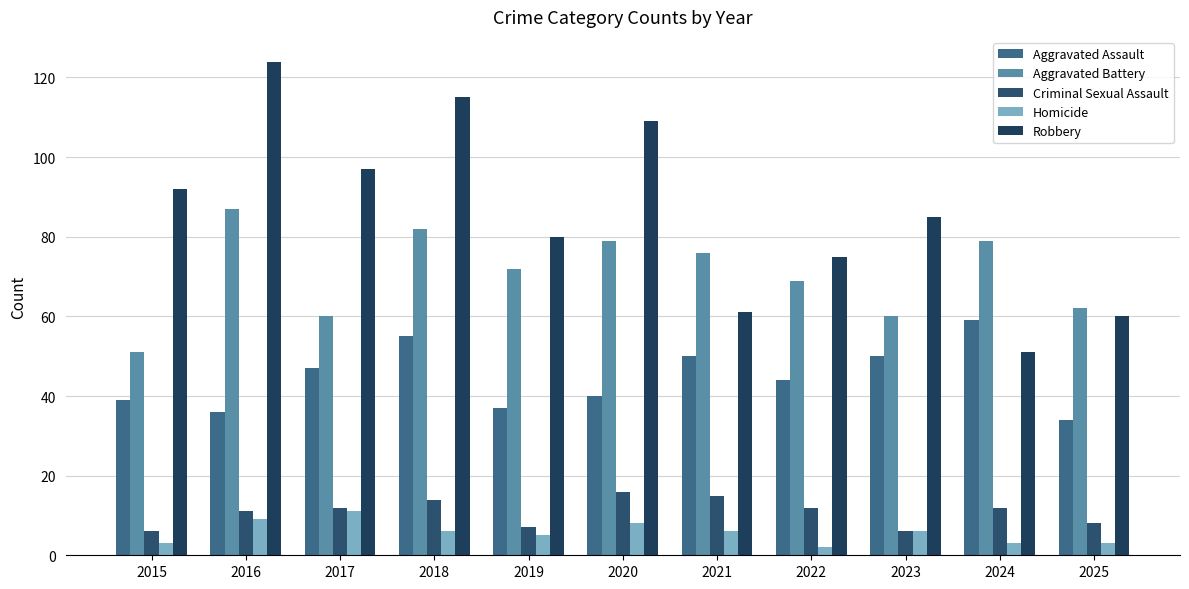

What is the sum of the Aggravated Battery values at 2018 and 2022?

151